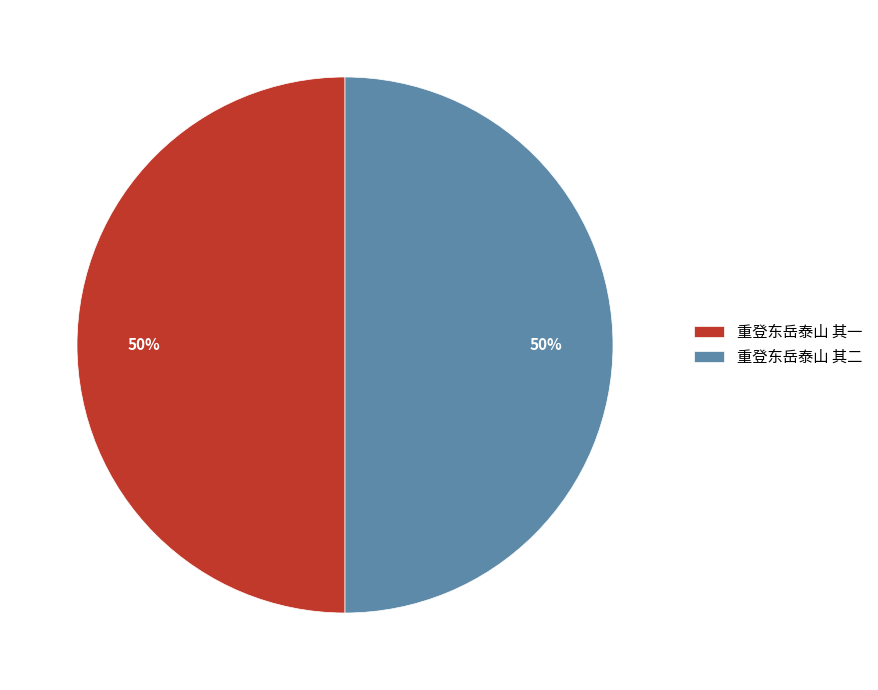

Approximately how many times larger is the value at 重登东岳泰山 其一 compared to 重登东岳泰山 其二?

1.0